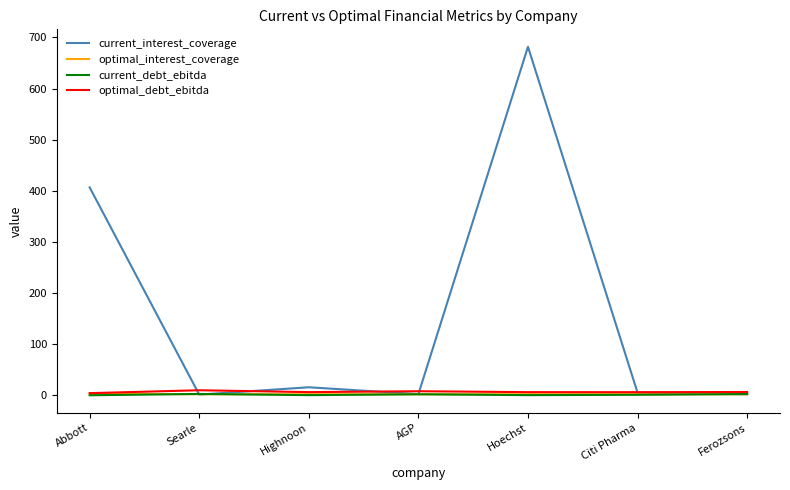

Which series changed the most between Abbott and AGP?

current_interest_coverage